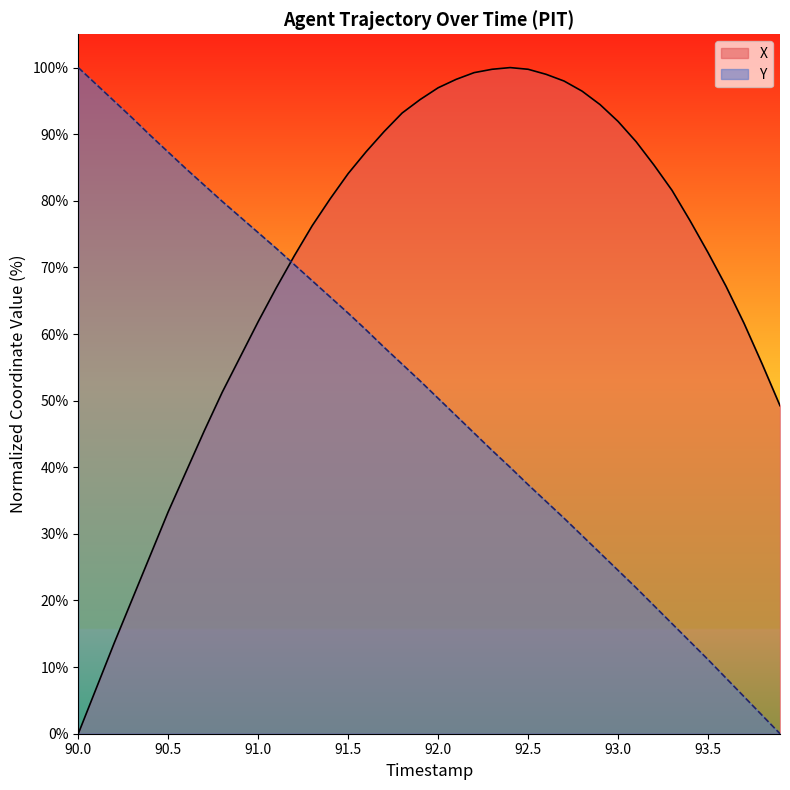

The Y series shows 63.1 at 91.5. True or false?

True